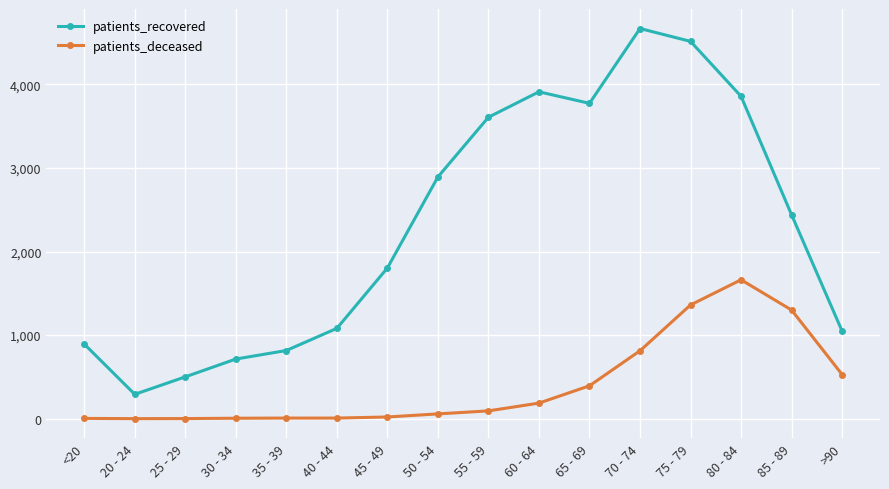

What position from the right is 30 - 34?

13